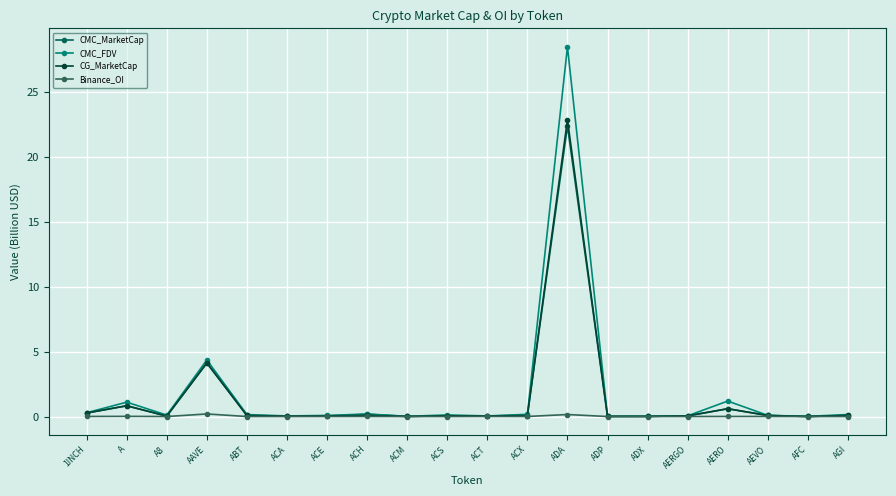

Between AAVE and AEVO, which series saw the biggest shift?

CMC_FDV